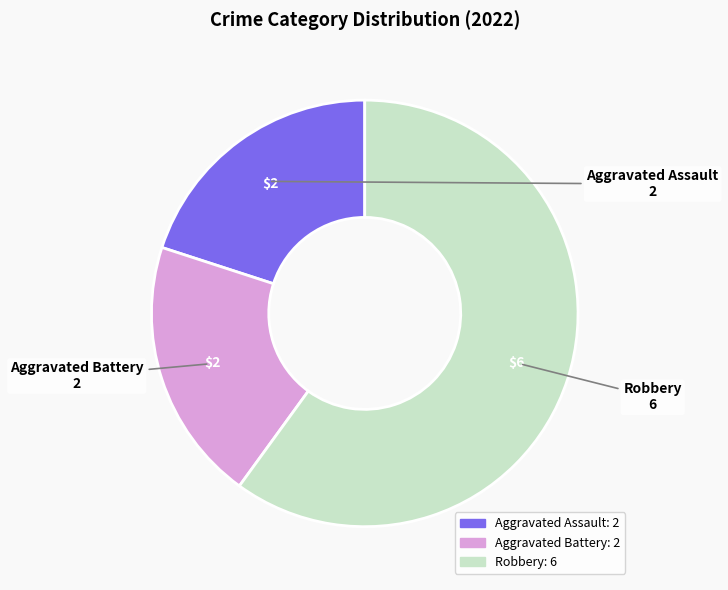

What is the ratio of the value at Aggravated Battery to the value at Aggravated Assault?

1.0